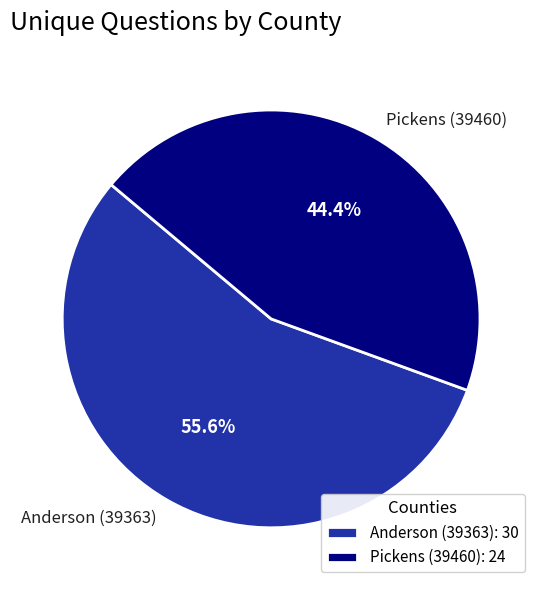

Combined, what portion of the pie is Anderson (39363) and Pickens (39460)?

100.0%